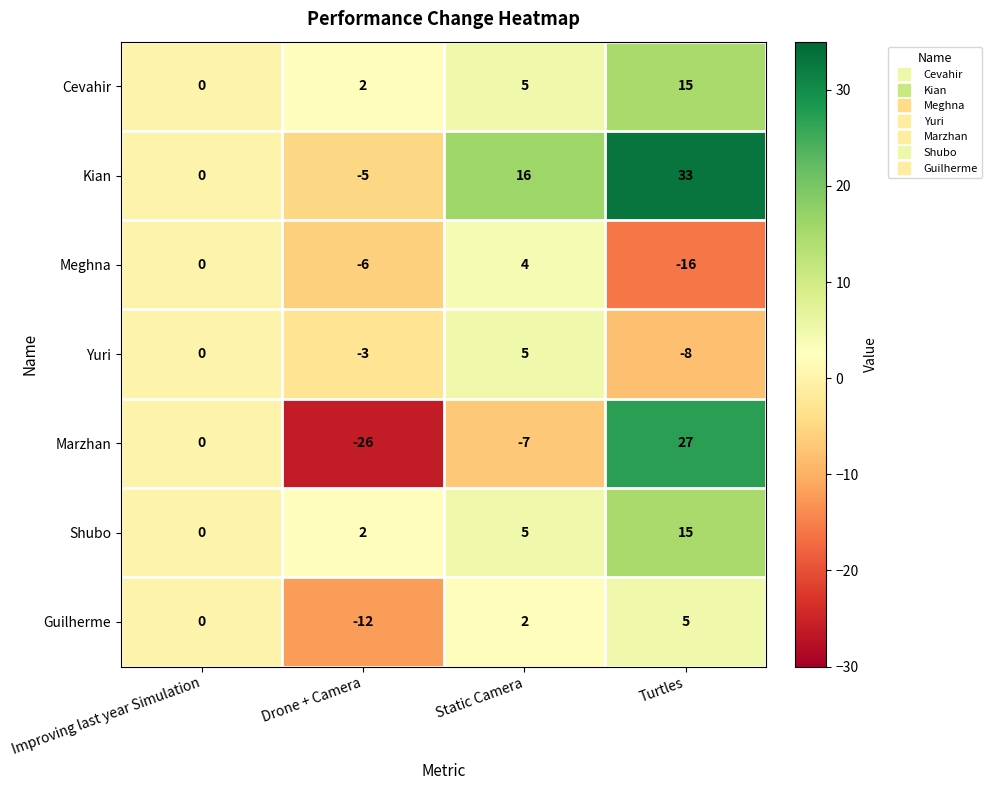

What is the total value across all series at Drone + Camera?

-48